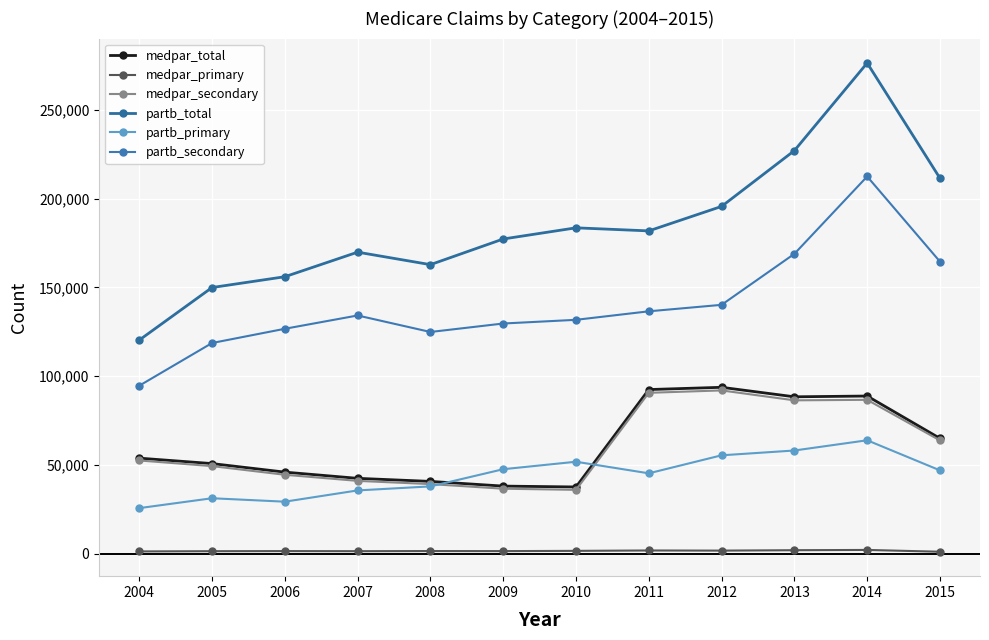

Which has a higher value, 2009 or 2007?

2007